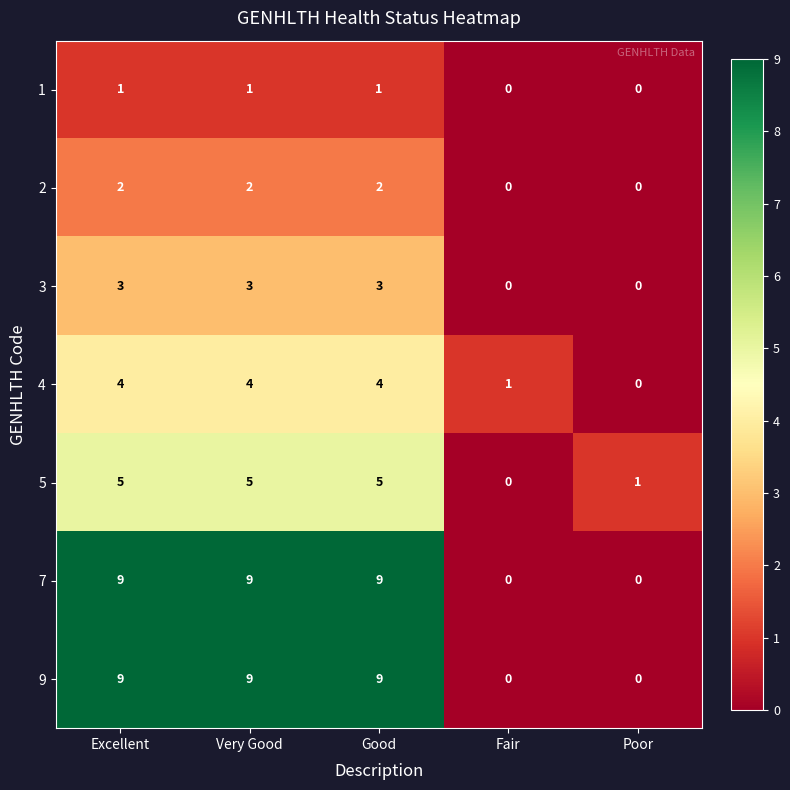

What is the maximum value for 4?

4